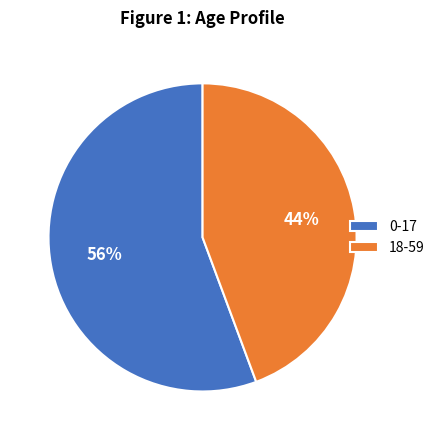

Which slice is the smallest?

18-59